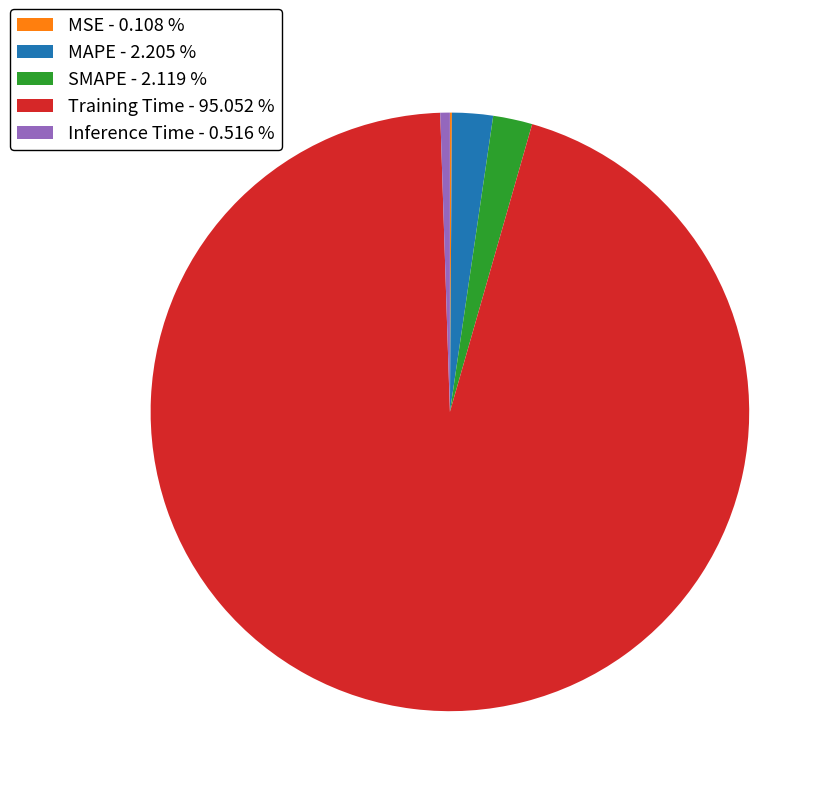

Does Training Time - 95.052 % account for over 50% of the chart?

Yes